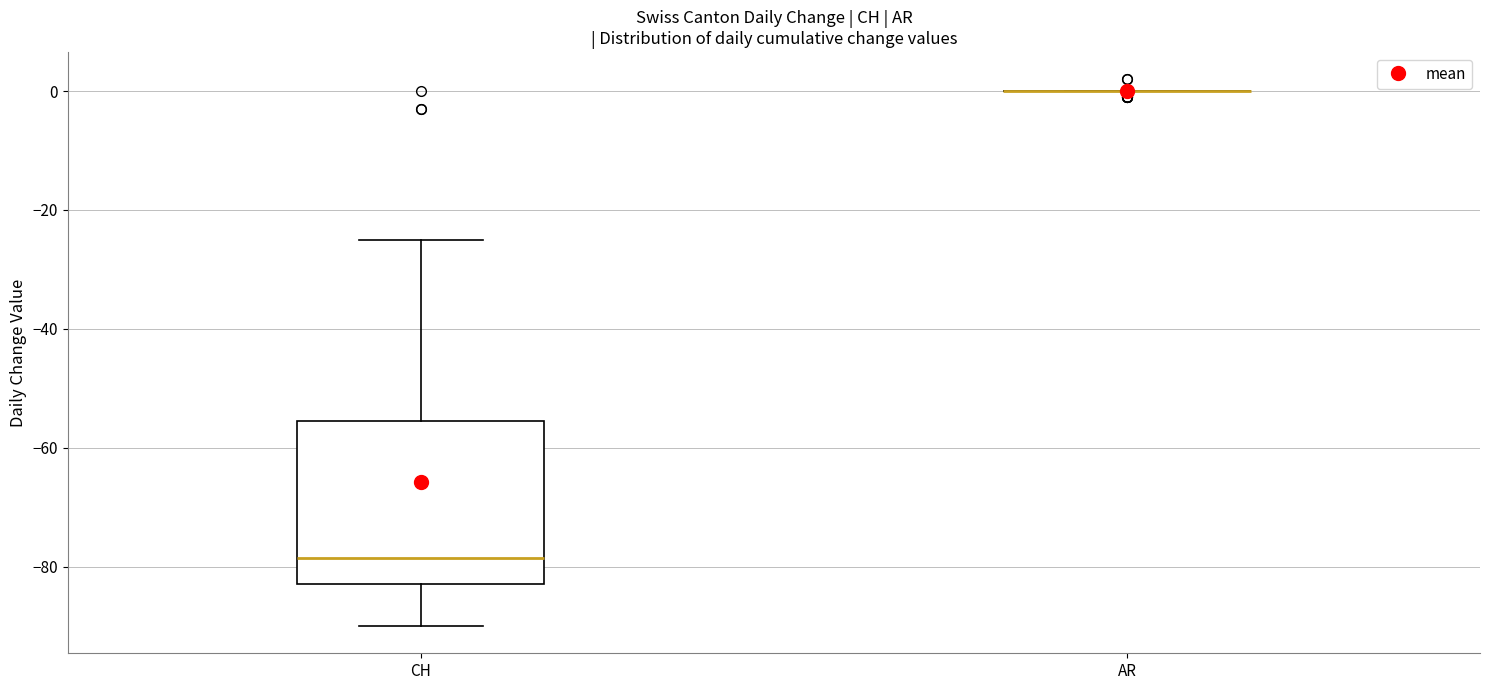

Reading left to right, read every box against the y-axis: the position of its median line, the range the box covers, and the ends of its whiskers. The values are not printed on the chart, so give them approximately, as read against the axis.

CH: median -78, box -82 to -56, whiskers -90 to -24
AR: box collapsed to a line at 0, whiskers 0 to 0